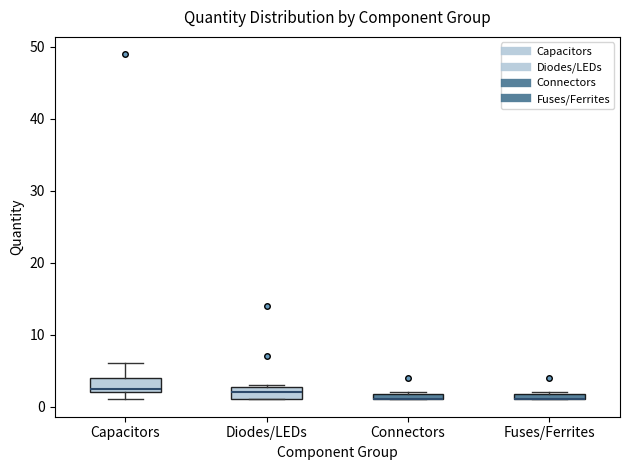

Where is the upper edge of the box for Diodes/LEDs on the y-axis? The values are not printed on the chart, so give them approximately, as read against the axis.

3